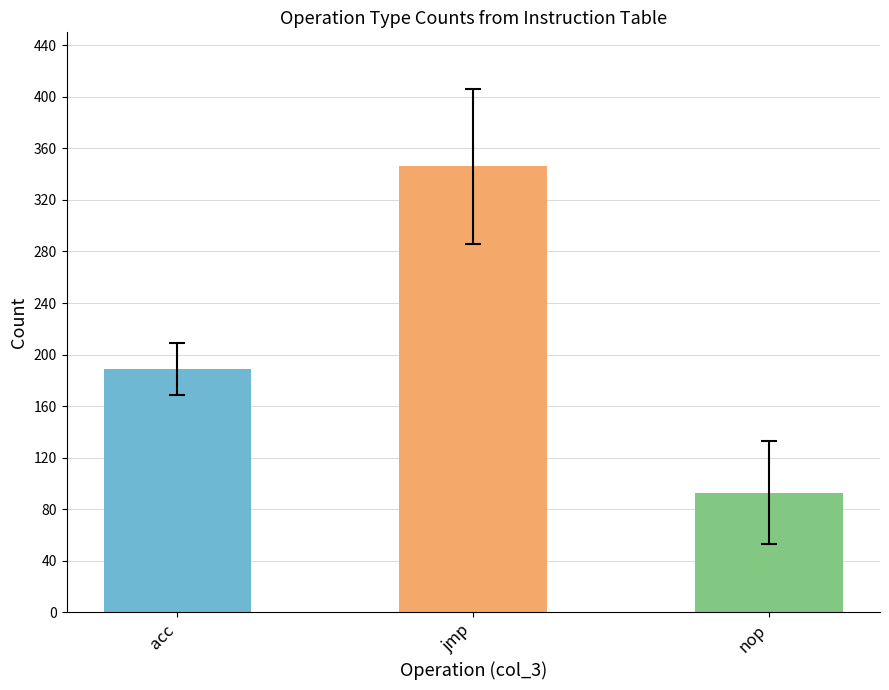

Reading right to left, what are all the values shown in this chart?

93	346	189